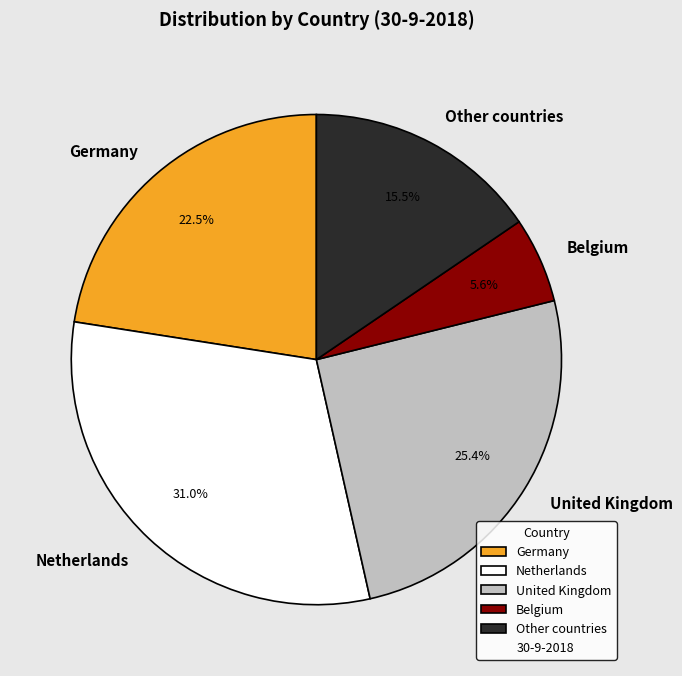

True or false: Netherlands accounts for 31% of the total.

True